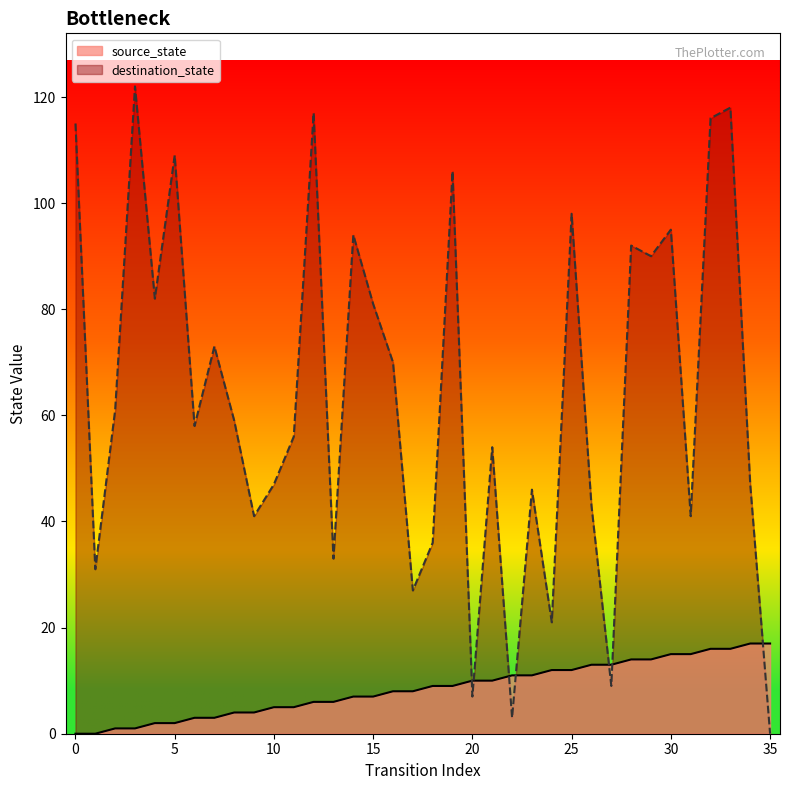

Read the source_state value at 10.

5